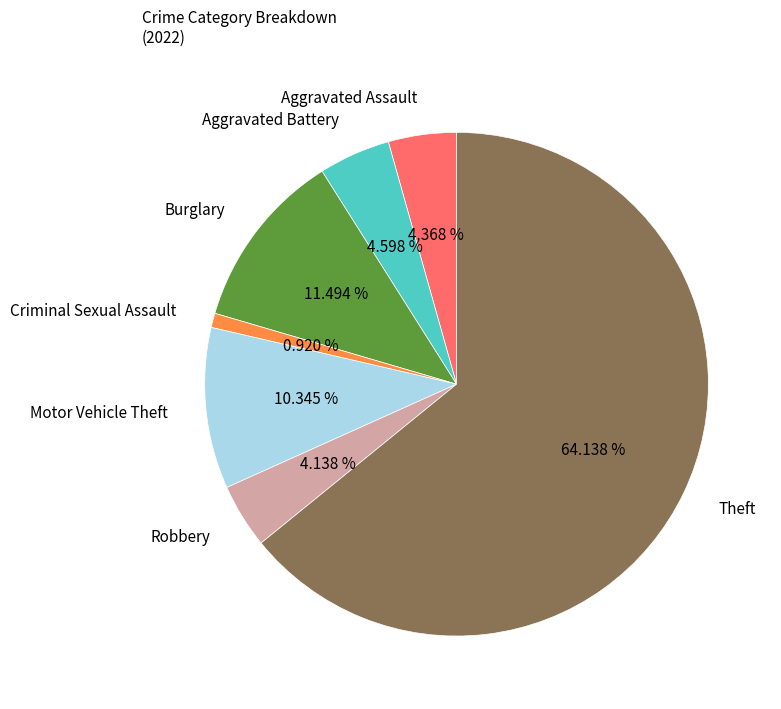

True or false: Motor Vehicle Theft accounts for 10% of the total.

True